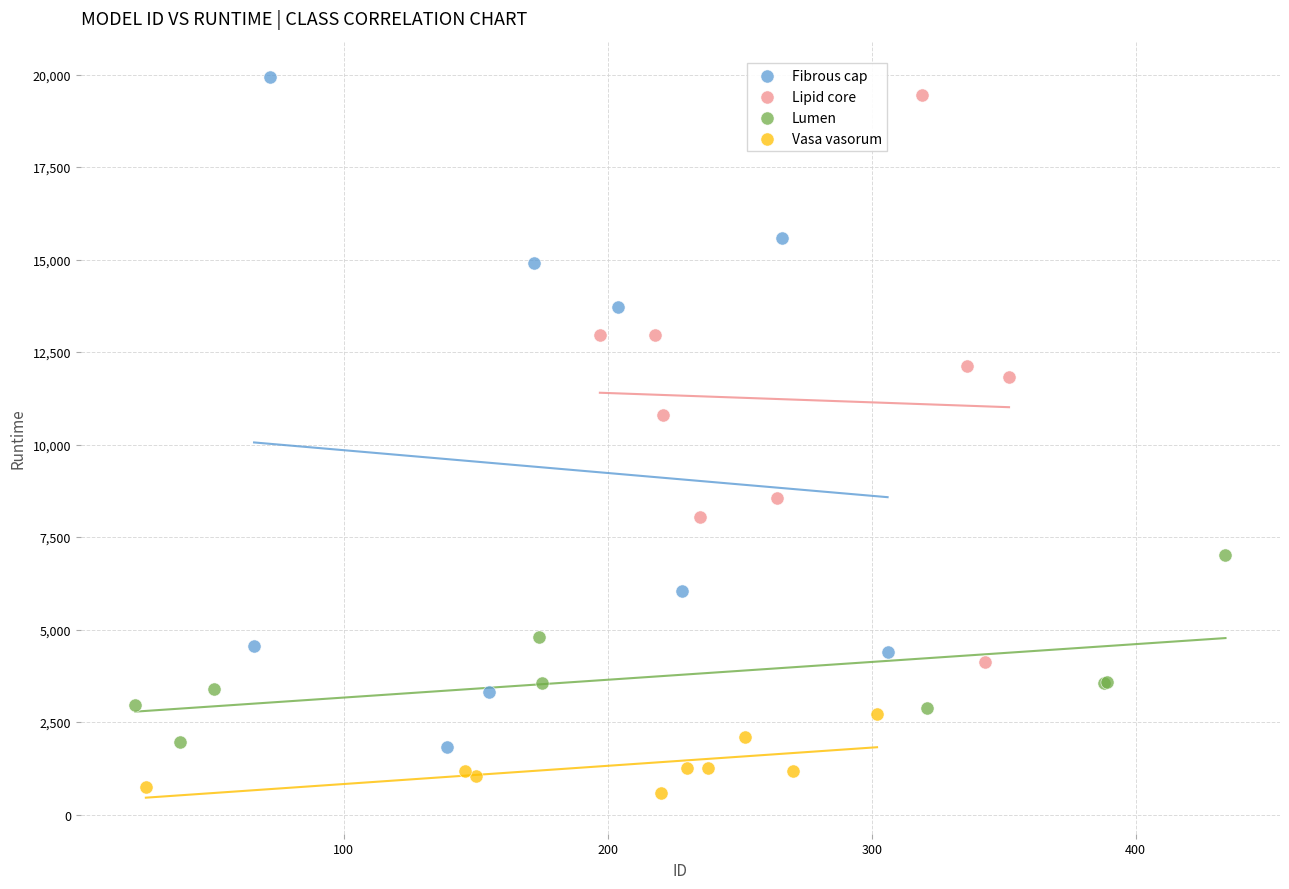

Which series reaches the maximum Y coordinate?

Fibrous cap